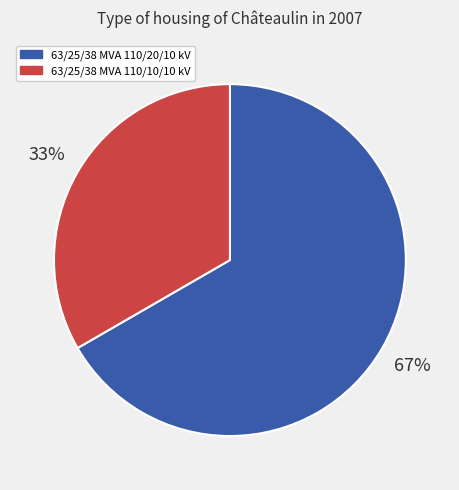

Is 63/25/38 MVA 110/20/10 kV the majority of the pie?

Yes